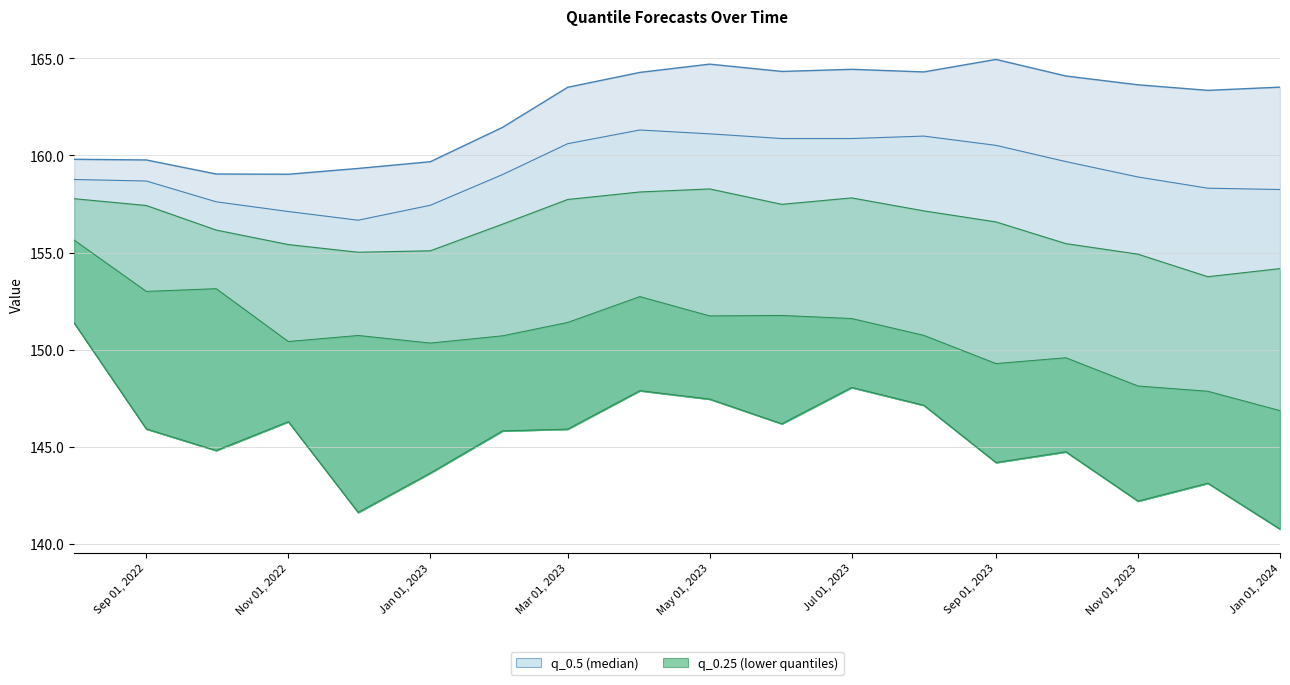

List the labels in order of q_0.05 value, smallest first.

2024-01-01, 2023-12-01, 2023-11-01, 2023-09-01, 2023-10-01, 2023-01-01, 2022-11-01, 2023-02-01, 2022-12-01, 2023-08-01, 2023-03-01, 2023-07-01, 2023-05-01, 2023-06-01, 2023-04-01, 2022-09-01, 2022-10-01, 2022-08-01